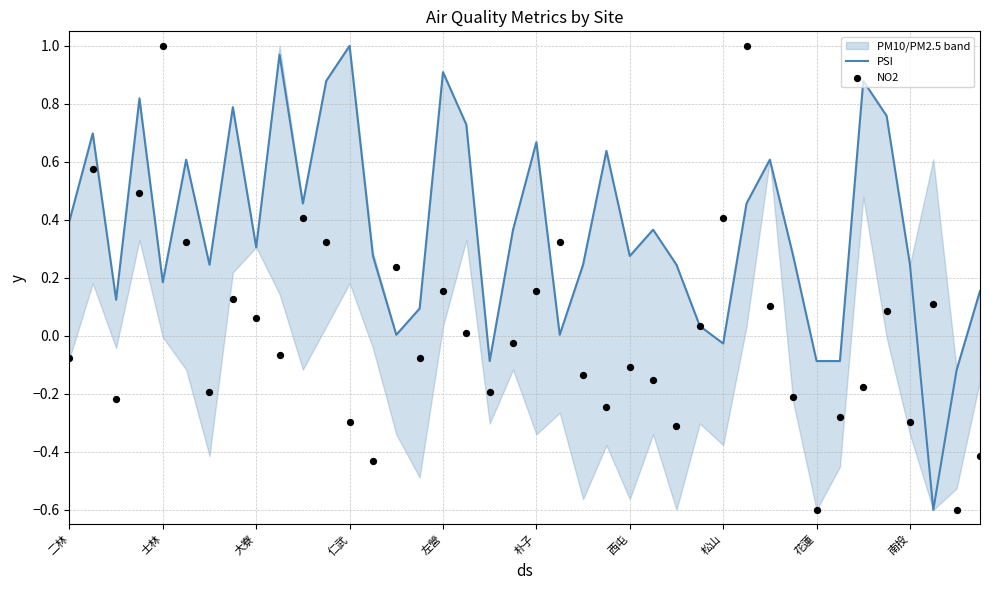

The value of PSI at 花蓮 is -0.1. True or false?

True